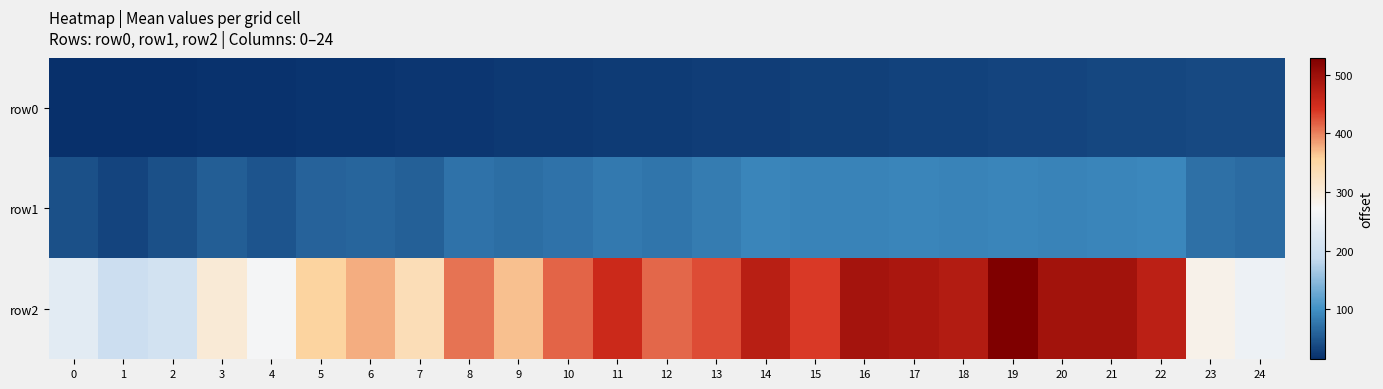

At which category is the sum across all series the highest?

19